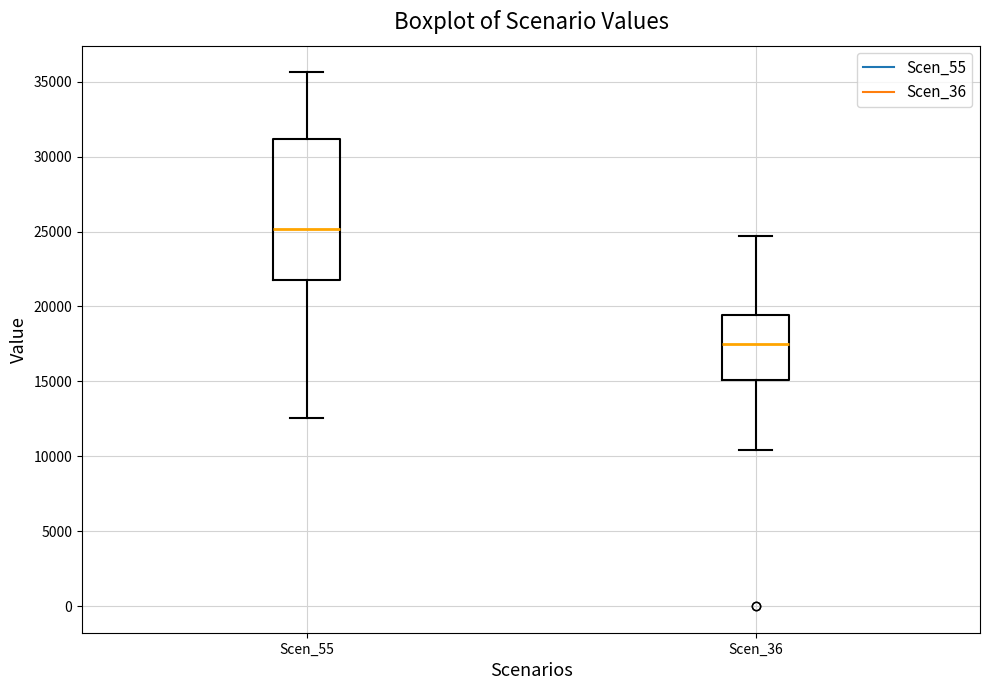

Which box's median line is the lowest?

Scen_36